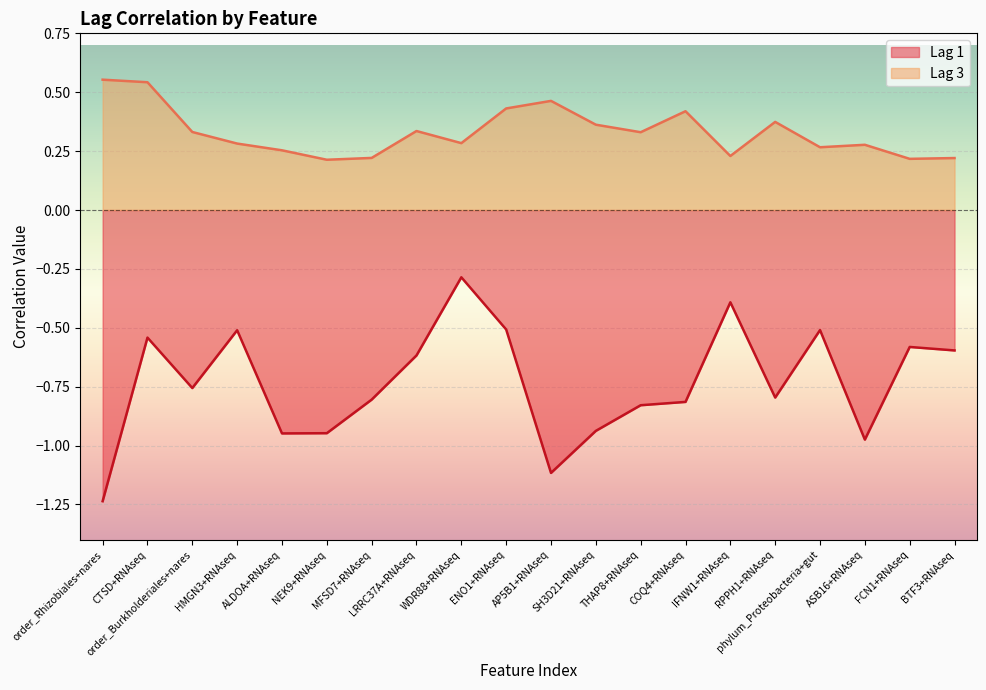

What position from the right is SH3D21+RNAseq?

9